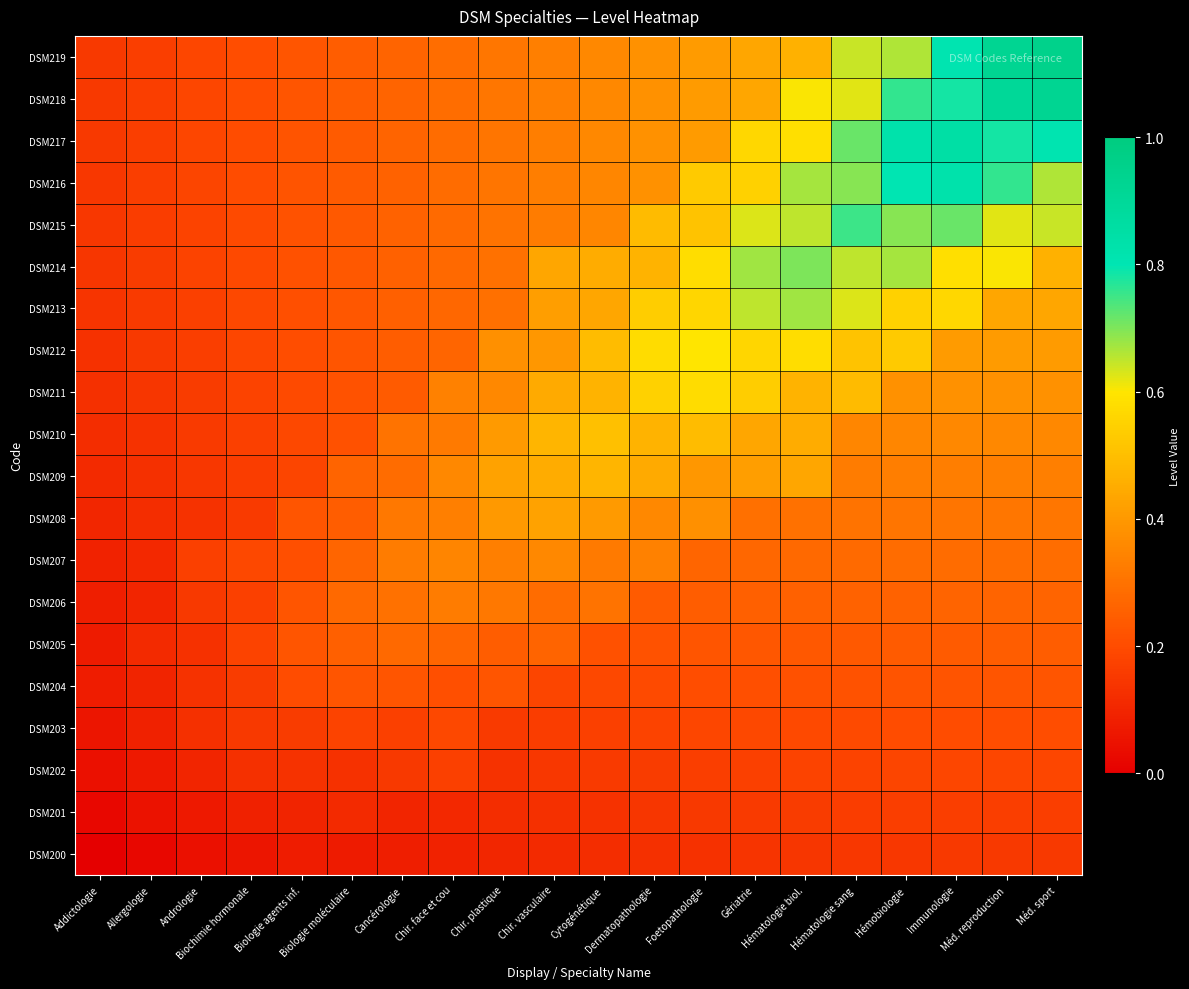

Reading left to right, extract all data points from this chart.

DSM200: Addictologie=0.0	Allergologie=0.0	Andrologie=0.0	Biochimie hormonale=0.1	Biologie agents inf.=0.1	Biologie moléculaire=0.1	Cancérologie=0.1	Chir. face et cou=0.1	Chir. plastique=0.1	Chir. vasculaire=0.1	Cytogénétique=0.1	Dermatopathologie=0.1	Foetopathologie=0.1	Gériatrie=0.1	Hématologie biol.=0.1	Hématologie sang=0.1	Hémobiologie=0.1	Immunologie=0.1	Méd. reproduction=0.2	Méd. sport=0.2
DSM201: Addictologie=0.0	Allergologie=0.1	Andrologie=0.1	Biochimie hormonale=0.1	Biologie agents inf.=0.1	Biologie moléculaire=0.1	Cancérologie=0.1	Chir. face et cou=0.1	Chir. plastique=0.1	Chir. vasculaire=0.1	Cytogénétique=0.1	Dermatopathologie=0.1	Foetopathologie=0.1	Gériatrie=0.2	Hématologie biol.=0.2	Hématologie sang=0.2	Hémobiologie=0.2	Immunologie=0.2	Méd. reproduction=0.2	Méd. sport=0.2
DSM202: Addictologie=0.0	Allergologie=0.1	Andrologie=0.1	Biochimie hormonale=0.1	Biologie agents inf.=0.1	Biologie moléculaire=0.1	Cancérologie=0.2	Chir. face et cou=0.2	Chir. plastique=0.1	Chir. vasculaire=0.1	Cytogénétique=0.2	Dermatopathologie=0.2	Foetopathologie=0.2	Gériatrie=0.2	Hématologie biol.=0.2	Hématologie sang=0.2	Hémobiologie=0.2	Immunologie=0.2	Méd. reproduction=0.2	Méd. sport=0.2
DSM203: Addictologie=0.1	Allergologie=0.1	Andrologie=0.1	Biochimie hormonale=0.1	Biologie agents inf.=0.2	Biologie moléculaire=0.2	Cancérologie=0.2	Chir. face et cou=0.2	Chir. plastique=0.2	Chir. vasculaire=0.2	Cytogénétique=0.2	Dermatopathologie=0.2	Foetopathologie=0.2	Gériatrie=0.2	Hématologie biol.=0.2	Hématologie sang=0.2	Hémobiologie=0.2	Immunologie=0.2	Méd. reproduction=0.2	Méd. sport=0.2
DSM204: Addictologie=0.1	Allergologie=0.1	Andrologie=0.1	Biochimie hormonale=0.2	Biologie agents inf.=0.2	Biologie moléculaire=0.2	Cancérologie=0.2	Chir. face et cou=0.2	Chir. plastique=0.2	Chir. vasculaire=0.2	Cytogénétique=0.2	Dermatopathologie=0.2	Foetopathologie=0.2	Gériatrie=0.2	Hématologie biol.=0.2	Hématologie sang=0.2	Hémobiologie=0.2	Immunologie=0.2	Méd. reproduction=0.2	Méd. sport=0.2
DSM205: Addictologie=0.1	Allergologie=0.1	Andrologie=0.1	Biochimie hormonale=0.2	Biologie agents inf.=0.2	Biologie moléculaire=0.2	Cancérologie=0.3	Chir. face et cou=0.3	Chir. plastique=0.2	Chir. vasculaire=0.3	Cytogénétique=0.2	Dermatopathologie=0.2	Foetopathologie=0.2	Gériatrie=0.2	Hématologie biol.=0.2	Hématologie sang=0.2	Hémobiologie=0.2	Immunologie=0.2	Méd. reproduction=0.2	Méd. sport=0.2
DSM206: Addictologie=0.1	Allergologie=0.1	Andrologie=0.2	Biochimie hormonale=0.2	Biologie agents inf.=0.2	Biologie moléculaire=0.3	Cancérologie=0.3	Chir. face et cou=0.3	Chir. plastique=0.3	Chir. vasculaire=0.3	Cytogénétique=0.3	Dermatopathologie=0.2	Foetopathologie=0.2	Gériatrie=0.3	Hématologie biol.=0.3	Hématologie sang=0.3	Hémobiologie=0.3	Immunologie=0.3	Méd. reproduction=0.3	Méd. sport=0.3
DSM207: Addictologie=0.1	Allergologie=0.1	Andrologie=0.2	Biochimie hormonale=0.2	Biologie agents inf.=0.2	Biologie moléculaire=0.3	Cancérologie=0.3	Chir. face et cou=0.3	Chir. plastique=0.3	Chir. vasculaire=0.4	Cytogénétique=0.3	Dermatopathologie=0.3	Foetopathologie=0.3	Gériatrie=0.3	Hématologie biol.=0.3	Hématologie sang=0.3	Hémobiologie=0.3	Immunologie=0.3	Méd. reproduction=0.3	Méd. sport=0.3
DSM208: Addictologie=0.1	Allergologie=0.1	Andrologie=0.1	Biochimie hormonale=0.2	Biologie agents inf.=0.2	Biologie moléculaire=0.2	Cancérologie=0.3	Chir. face et cou=0.3	Chir. plastique=0.4	Chir. vasculaire=0.4	Cytogénétique=0.4	Dermatopathologie=0.4	Foetopathologie=0.4	Gériatrie=0.3	Hématologie biol.=0.3	Hématologie sang=0.3	Hémobiologie=0.3	Immunologie=0.3	Méd. reproduction=0.3	Méd. sport=0.3
DSM209: Addictologie=0.1	Allergologie=0.1	Andrologie=0.1	Biochimie hormonale=0.2	Biologie agents inf.=0.2	Biologie moléculaire=0.3	Cancérologie=0.3	Chir. face et cou=0.4	Chir. plastique=0.4	Chir. vasculaire=0.5	Cytogénétique=0.5	Dermatopathologie=0.4	Foetopathologie=0.4	Gériatrie=0.4	Hématologie biol.=0.4	Hématologie sang=0.3	Hémobiologie=0.3	Immunologie=0.3	Méd. reproduction=0.3	Méd. sport=0.3
DSM210: Addictologie=0.1	Allergologie=0.1	Andrologie=0.2	Biochimie hormonale=0.2	Biologie agents inf.=0.2	Biologie moléculaire=0.2	Cancérologie=0.3	Chir. face et cou=0.3	Chir. plastique=0.4	Chir. vasculaire=0.5	Cytogénétique=0.5	Dermatopathologie=0.5	Foetopathologie=0.5	Gériatrie=0.4	Hématologie biol.=0.5	Hématologie sang=0.4	Hémobiologie=0.4	Immunologie=0.4	Méd. reproduction=0.4	Méd. sport=0.4
DSM211: Addictologie=0.1	Allergologie=0.1	Andrologie=0.2	Biochimie hormonale=0.2	Biologie agents inf.=0.2	Biologie moléculaire=0.2	Cancérologie=0.2	Chir. face et cou=0.3	Chir. plastique=0.4	Chir. vasculaire=0.4	Cytogénétique=0.5	Dermatopathologie=0.6	Foetopathologie=0.6	Gériatrie=0.5	Hématologie biol.=0.5	Hématologie sang=0.5	Hémobiologie=0.4	Immunologie=0.4	Méd. reproduction=0.4	Méd. sport=0.4
DSM212: Addictologie=0.1	Allergologie=0.1	Andrologie=0.2	Biochimie hormonale=0.2	Biologie agents inf.=0.2	Biologie moléculaire=0.2	Cancérologie=0.2	Chir. face et cou=0.3	Chir. plastique=0.4	Chir. vasculaire=0.4	Cytogénétique=0.5	Dermatopathologie=0.6	Foetopathologie=0.6	Gériatrie=0.6	Hématologie biol.=0.6	Hématologie sang=0.5	Hémobiologie=0.5	Immunologie=0.4	Méd. reproduction=0.4	Méd. sport=0.4
DSM213: Addictologie=0.1	Allergologie=0.2	Andrologie=0.2	Biochimie hormonale=0.2	Biologie agents inf.=0.2	Biologie moléculaire=0.2	Cancérologie=0.3	Chir. face et cou=0.3	Chir. plastique=0.3	Chir. vasculaire=0.4	Cytogénétique=0.4	Dermatopathologie=0.5	Foetopathologie=0.6	Gériatrie=0.7	Hématologie biol.=0.7	Hématologie sang=0.6	Hémobiologie=0.5	Immunologie=0.6	Méd. reproduction=0.4	Méd. sport=0.4
DSM214: Addictologie=0.1	Allergologie=0.2	Andrologie=0.2	Biochimie hormonale=0.2	Biologie agents inf.=0.2	Biologie moléculaire=0.2	Cancérologie=0.3	Chir. face et cou=0.3	Chir. plastique=0.3	Chir. vasculaire=0.4	Cytogénétique=0.5	Dermatopathologie=0.5	Foetopathologie=0.6	Gériatrie=0.7	Hématologie biol.=0.7	Hématologie sang=0.6	Hémobiologie=0.7	Immunologie=0.6	Méd. reproduction=0.6	Méd. sport=0.5
DSM215: Addictologie=0.1	Allergologie=0.2	Andrologie=0.2	Biochimie hormonale=0.2	Biologie agents inf.=0.2	Biologie moléculaire=0.2	Cancérologie=0.3	Chir. face et cou=0.3	Chir. plastique=0.3	Chir. vasculaire=0.3	Cytogénétique=0.4	Dermatopathologie=0.5	Foetopathologie=0.5	Gériatrie=0.6	Hématologie biol.=0.6	Hématologie sang=0.8	Hémobiologie=0.7	Immunologie=0.7	Méd. reproduction=0.6	Méd. sport=0.6
DSM216: Addictologie=0.1	Allergologie=0.2	Andrologie=0.2	Biochimie hormonale=0.2	Biologie agents inf.=0.2	Biologie moléculaire=0.2	Cancérologie=0.3	Chir. face et cou=0.3	Chir. plastique=0.3	Chir. vasculaire=0.3	Cytogénétique=0.4	Dermatopathologie=0.4	Foetopathologie=0.5	Gériatrie=0.5	Hématologie biol.=0.7	Hématologie sang=0.7	Hémobiologie=0.8	Immunologie=0.8	Méd. reproduction=0.8	Méd. sport=0.7
DSM217: Addictologie=0.1	Allergologie=0.2	Andrologie=0.2	Biochimie hormonale=0.2	Biologie agents inf.=0.2	Biologie moléculaire=0.2	Cancérologie=0.3	Chir. face et cou=0.3	Chir. plastique=0.3	Chir. vasculaire=0.3	Cytogénétique=0.4	Dermatopathologie=0.4	Foetopathologie=0.4	Gériatrie=0.6	Hématologie biol.=0.6	Hématologie sang=0.7	Hémobiologie=0.8	Immunologie=0.8	Méd. reproduction=0.8	Méd. sport=0.8
DSM218: Addictologie=0.2	Allergologie=0.2	Andrologie=0.2	Biochimie hormonale=0.2	Biologie agents inf.=0.2	Biologie moléculaire=0.2	Cancérologie=0.3	Chir. face et cou=0.3	Chir. plastique=0.3	Chir. vasculaire=0.3	Cytogénétique=0.4	Dermatopathologie=0.4	Foetopathologie=0.4	Gériatrie=0.4	Hématologie biol.=0.6	Hématologie sang=0.6	Hémobiologie=0.8	Immunologie=0.8	Méd. reproduction=0.9	Méd. sport=0.9
DSM219: Addictologie=0.2	Allergologie=0.2	Andrologie=0.2	Biochimie hormonale=0.2	Biologie agents inf.=0.2	Biologie moléculaire=0.2	Cancérologie=0.3	Chir. face et cou=0.3	Chir. plastique=0.3	Chir. vasculaire=0.3	Cytogénétique=0.4	Dermatopathologie=0.4	Foetopathologie=0.4	Gériatrie=0.4	Hématologie biol.=0.5	Hématologie sang=0.6	Hémobiologie=0.7	Immunologie=0.8	Méd. reproduction=0.9	Méd. sport=0.9